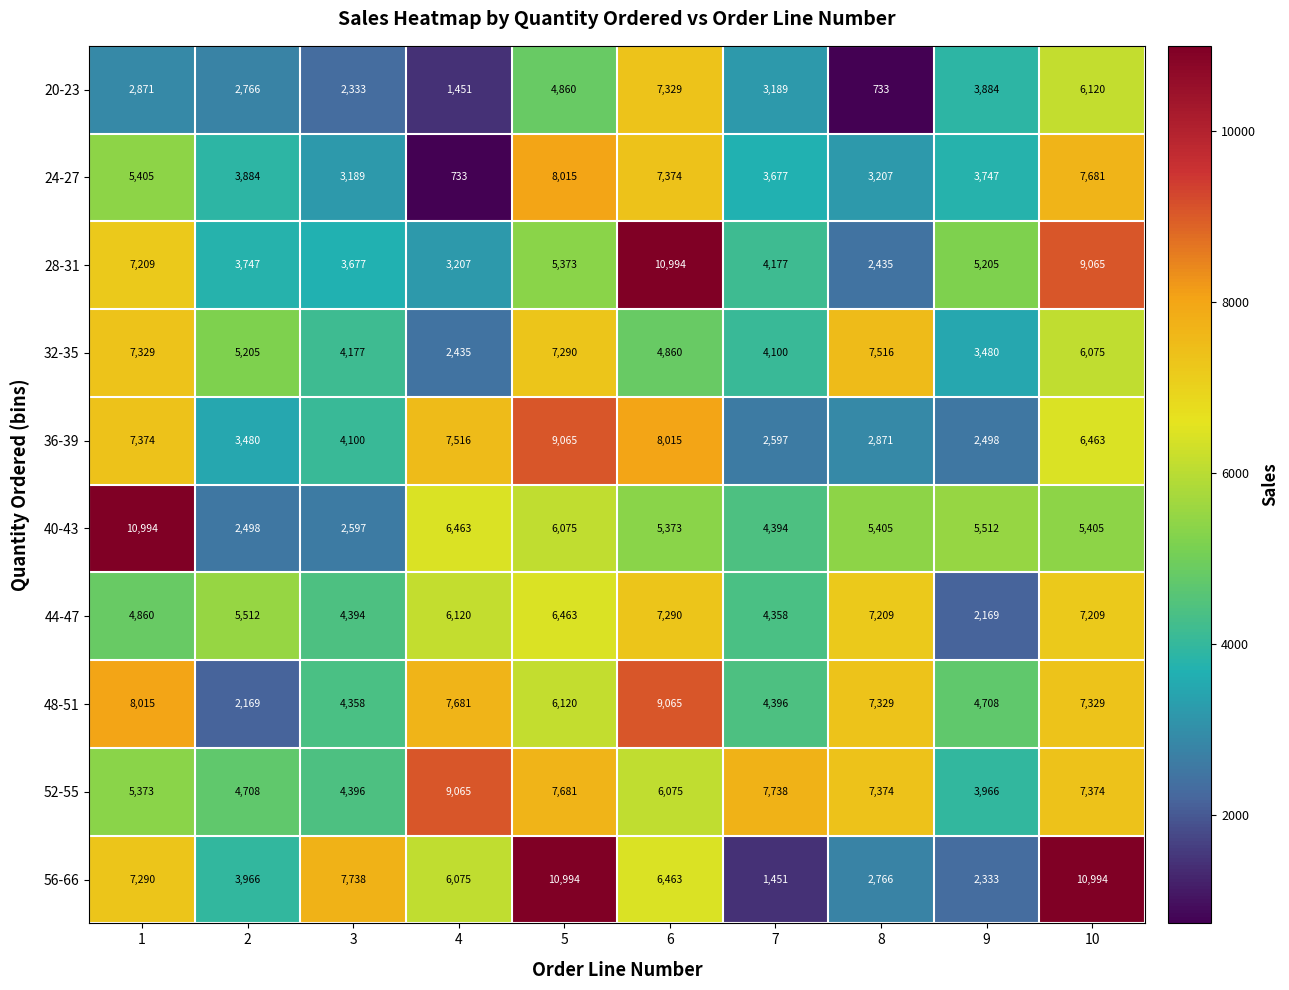

At 10, list the series in order from smallest to largest.

40-43, 32-35, 20-23, 36-39, 44-47, 48-51, 52-55, 24-27, 28-31, 56-66